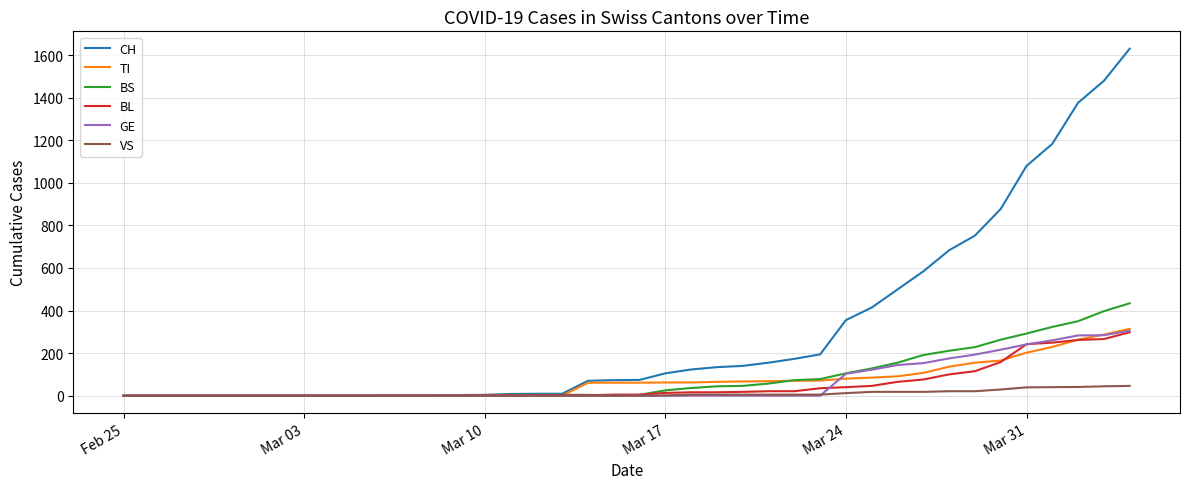

What is the maximum value shown in the chart?

1630